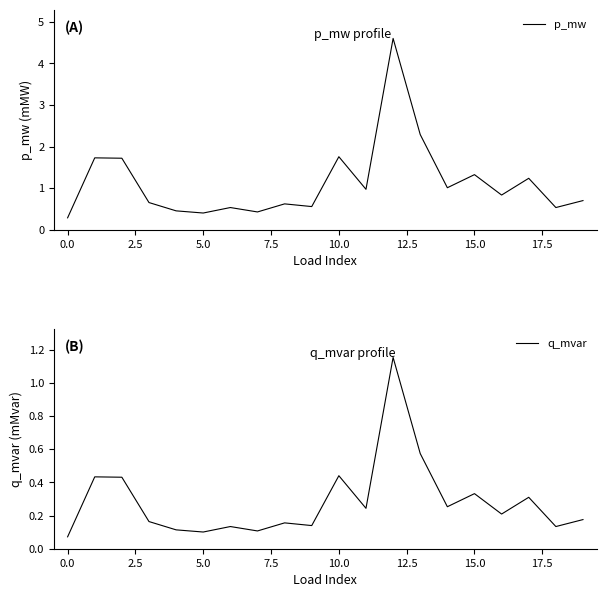

Is this an area chart (filled region under the line)?

No